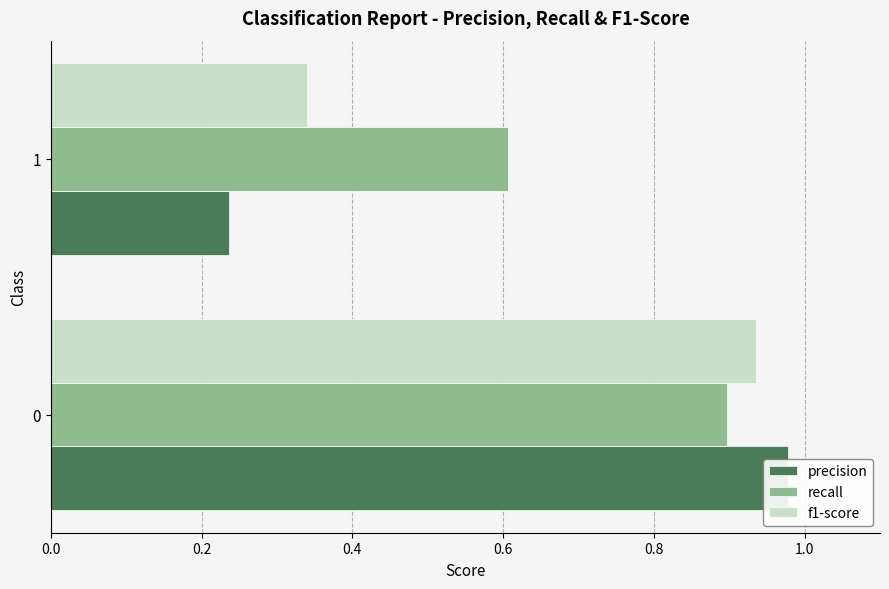

What is the sum of all recall values?

1.5